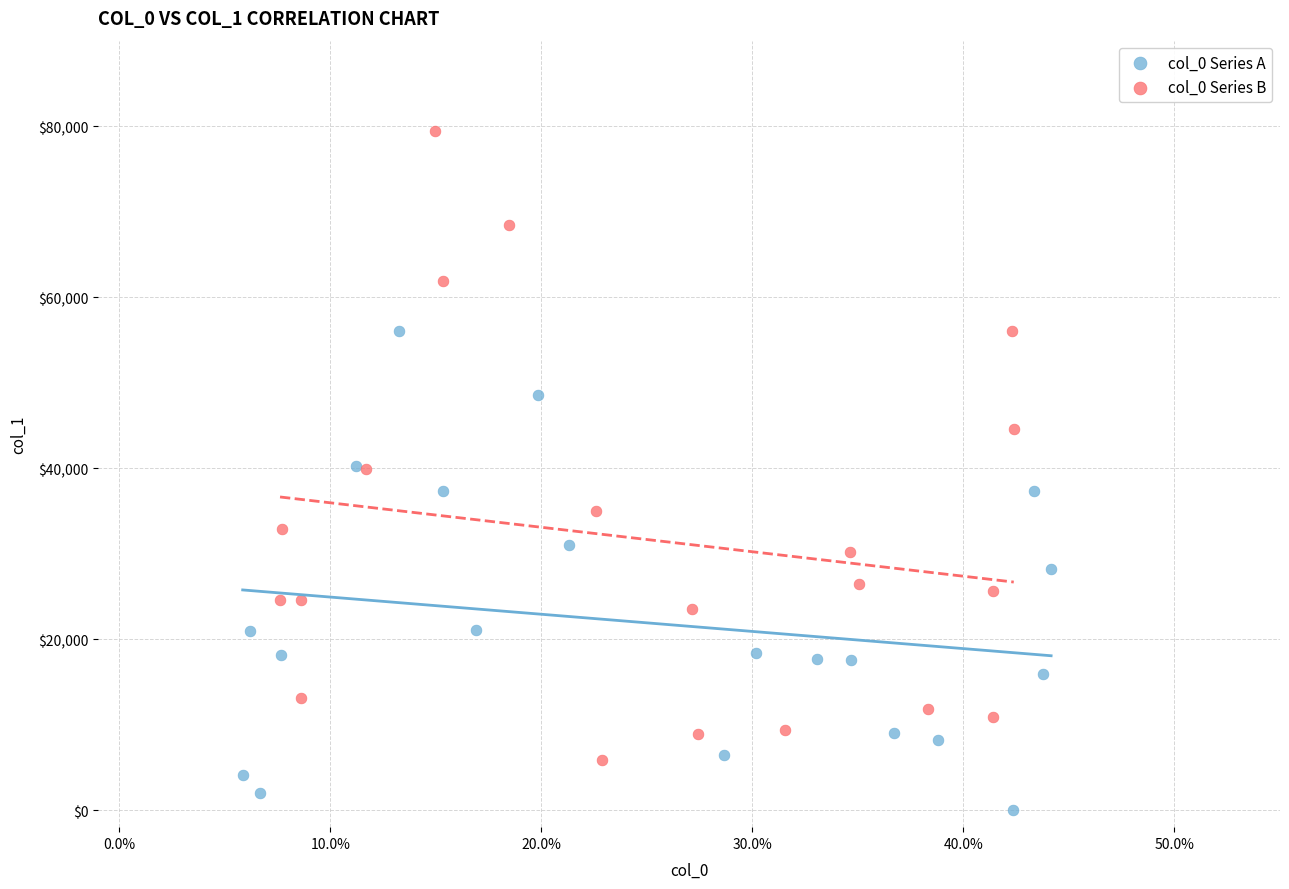

Which series has the largest Y range (max minus min)?

col_0 Series B